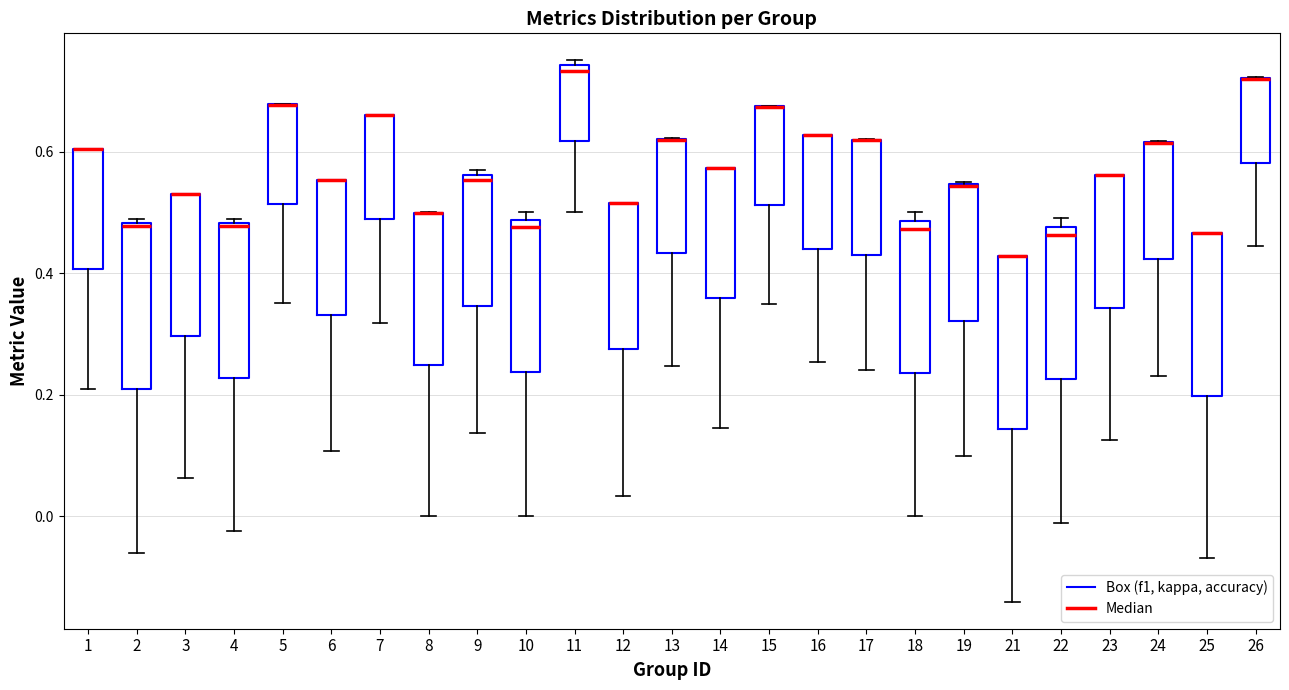

Where is the lower edge of the box at x = 10 on the y-axis? The values are not printed on the chart, so give them approximately, as read against the axis.

0.24